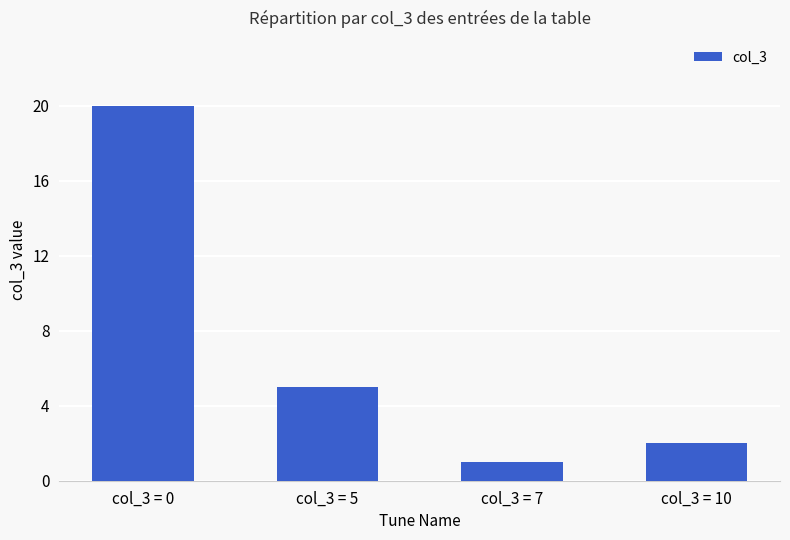

How many bars are there in total?

4